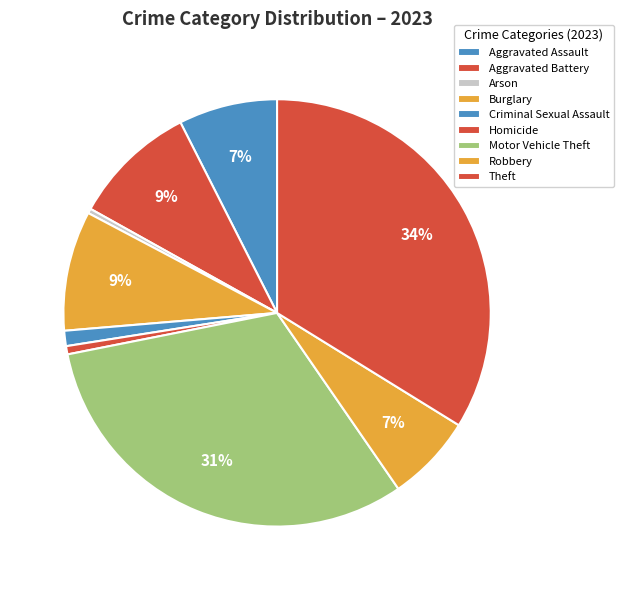

Which slice is the smallest?

Arson